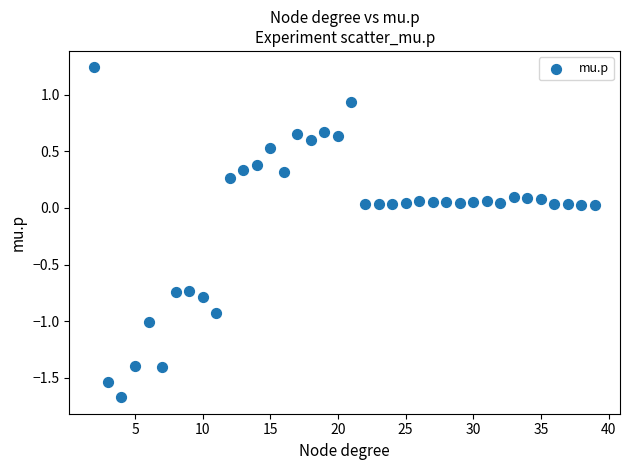

What is the range of X values (max minus min)?

37.0